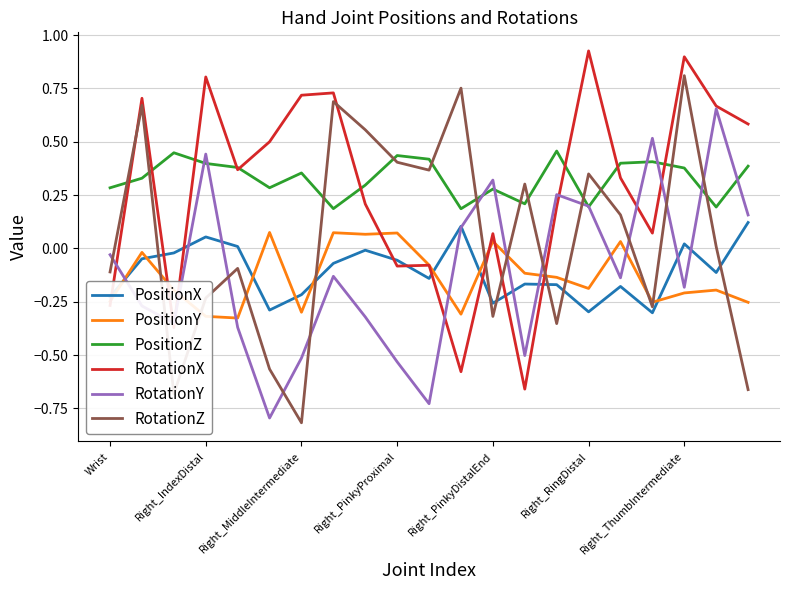

Which series ends up on top after the final intersection of RotationZ and RotationX?

RotationX